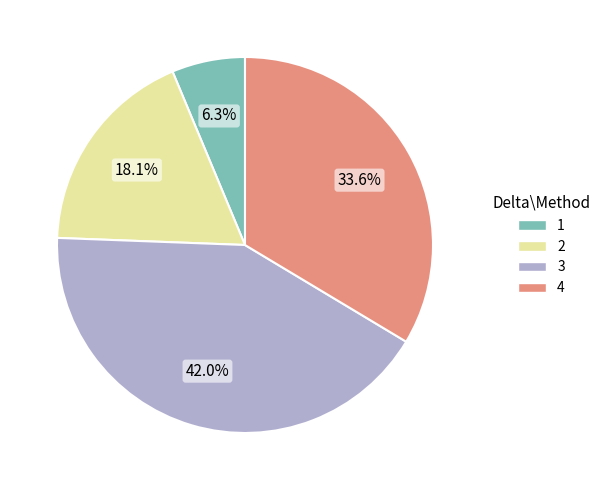

Does 4 account for over 50% of the chart?

No